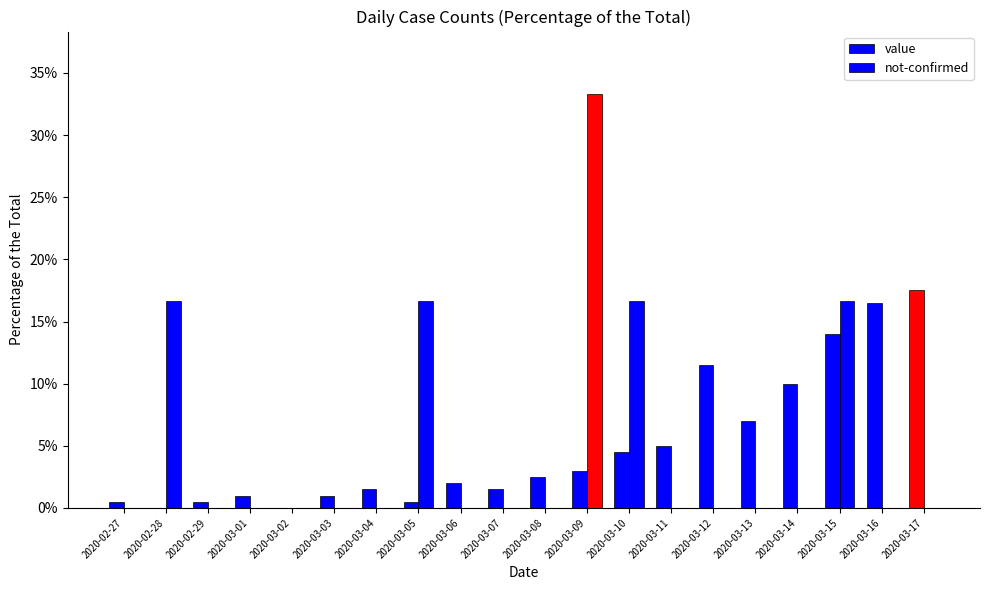

Are the bars grouped side by side (vs. stacked)?

Yes